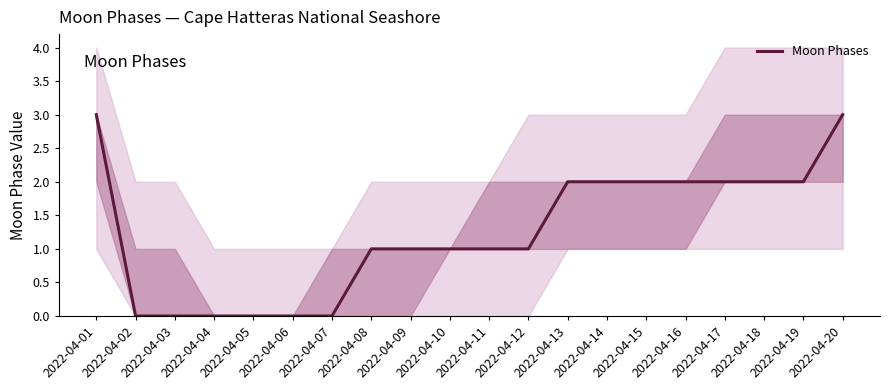

How many series are shown in this chart?

1